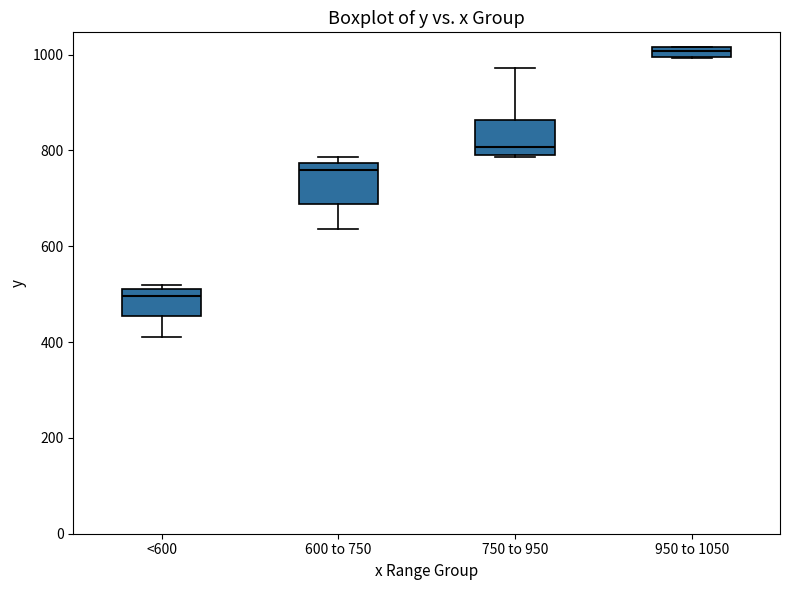

Where does the lower whisker of the box for 600 to 750 end on the y-axis? The values are not printed on the chart, so give them approximately, as read against the axis.

640